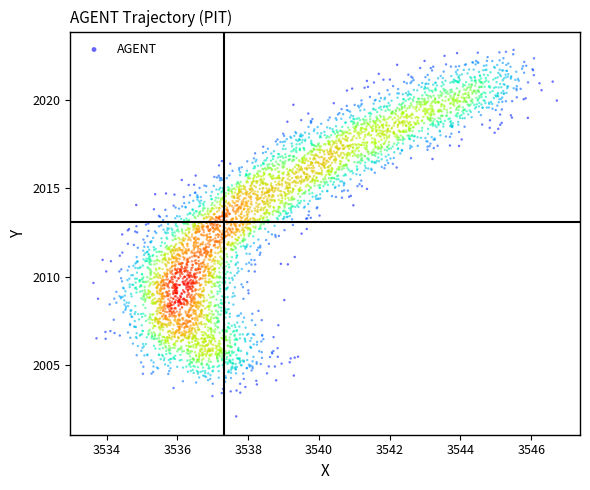

What is the range of X values (max minus min)?

13.1